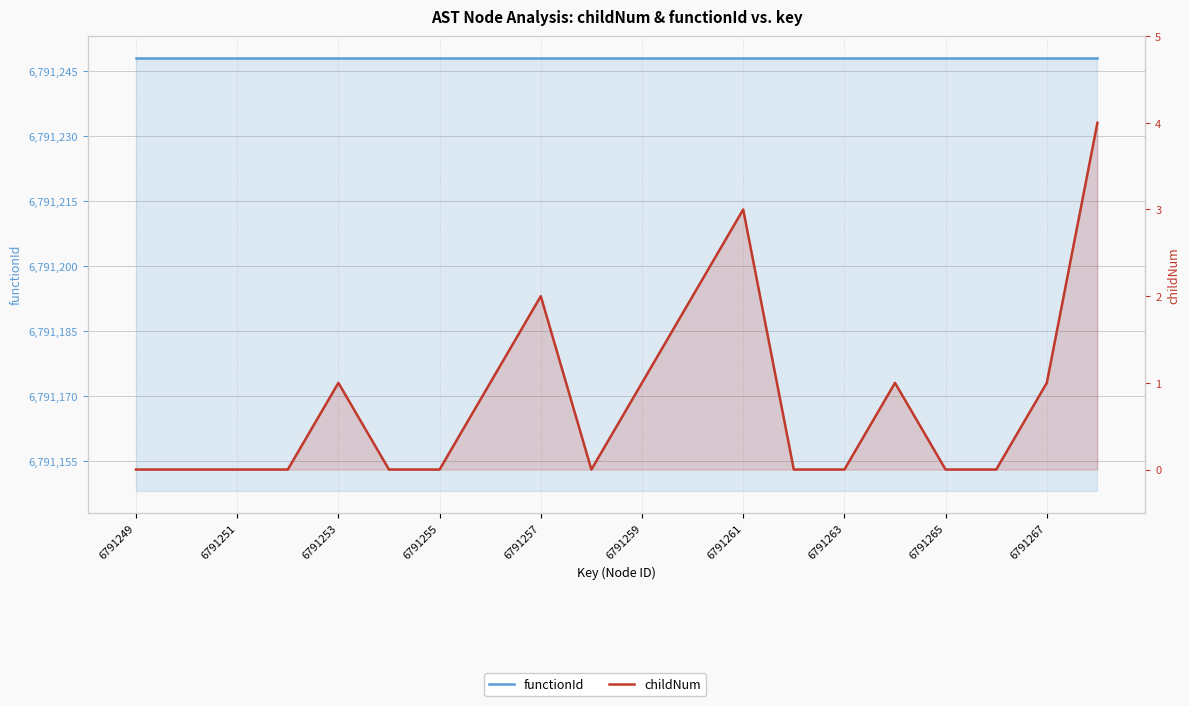

True or false: childNum and functionId intersect in this chart.

False